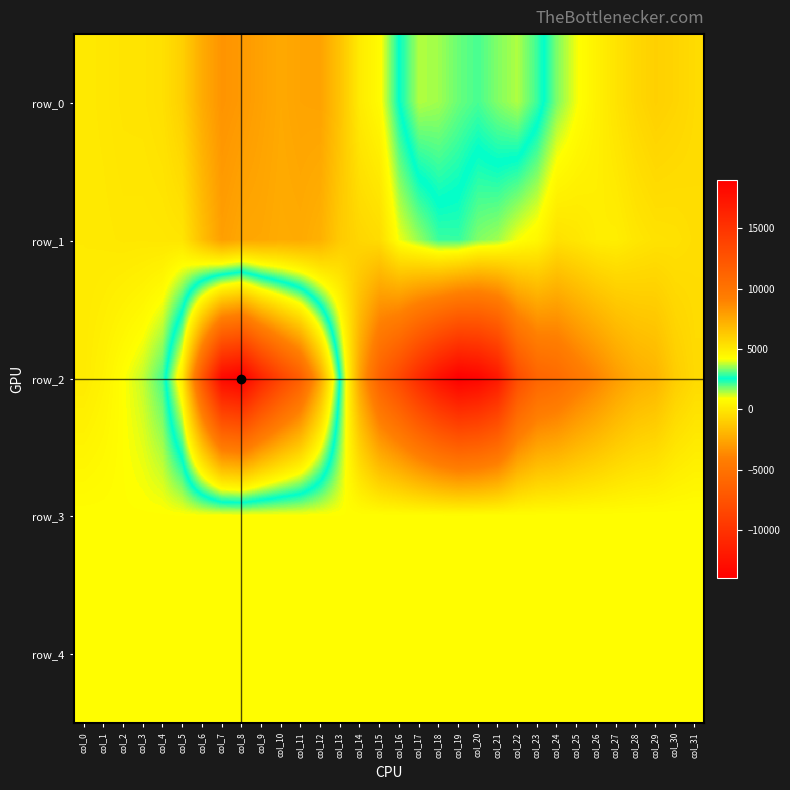

How many values in the row_2 series exceed -1028?

15